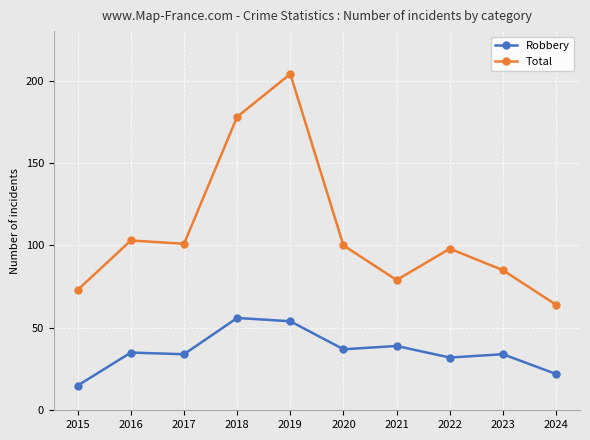

What is the difference between the second highest and second lowest values in the Total series?

105